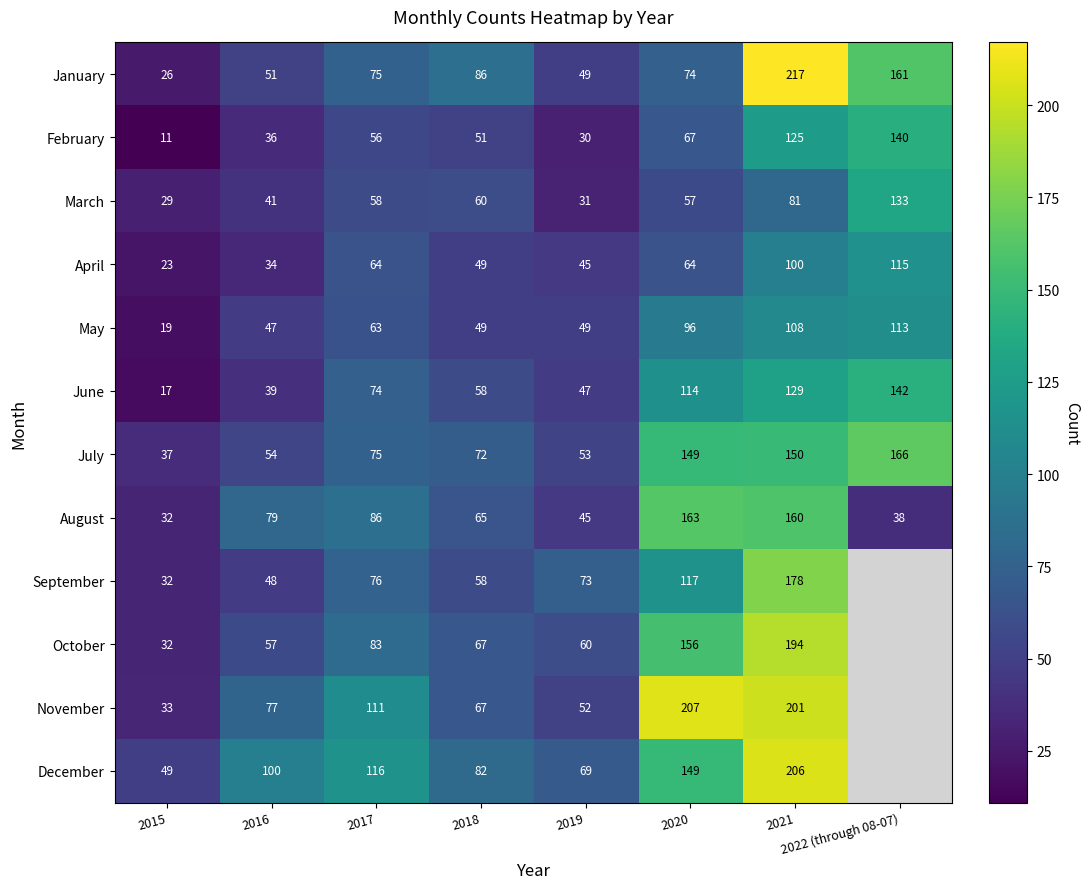

Is the value of May at 2022 (through 08-07) greater than the value of November at 2017?

Yes